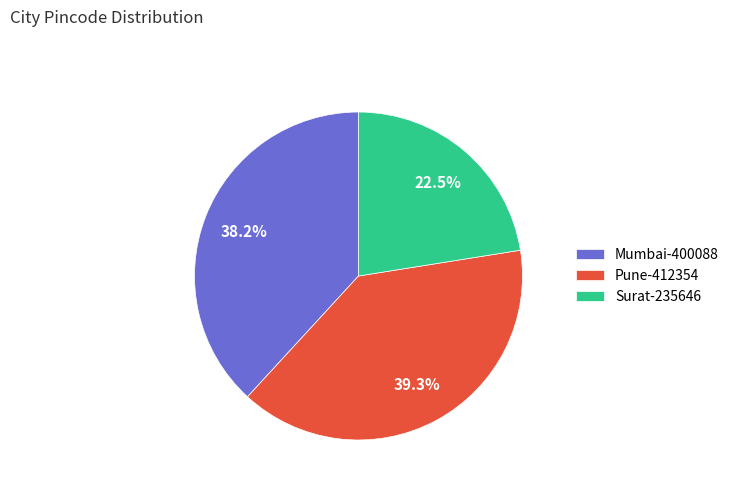

To the nearest percent, what is the difference between the Pune-412354 and Mumbai-400088 slice percentages?

1%